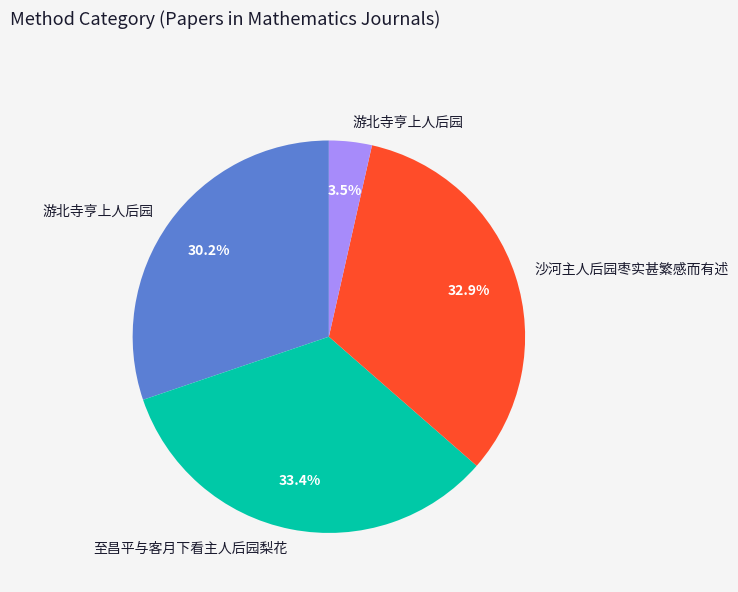

Is there a majority slice in this chart?

No